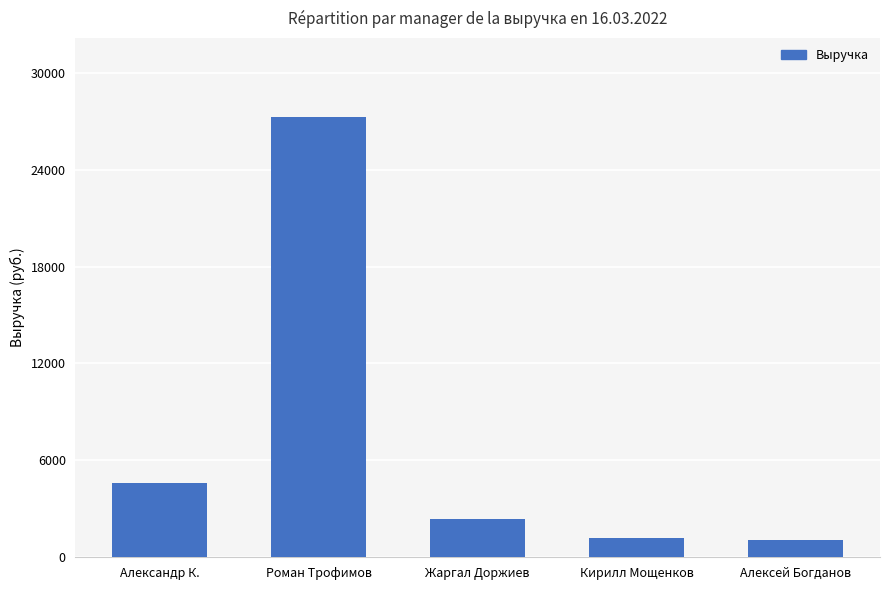

What is the average value?

7299.6